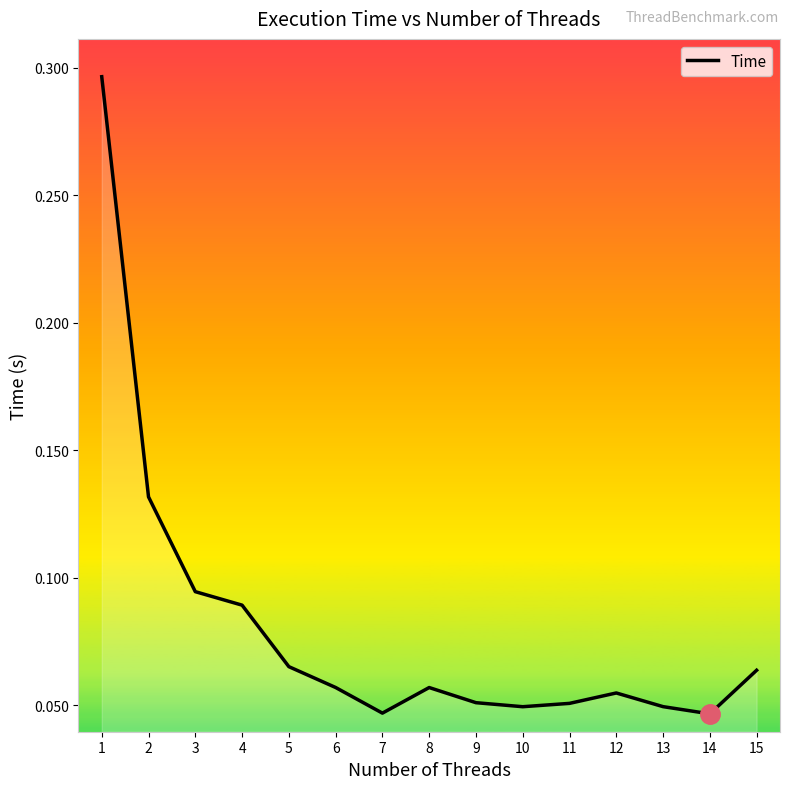

The value at 1 is 0.5. True or false?

False